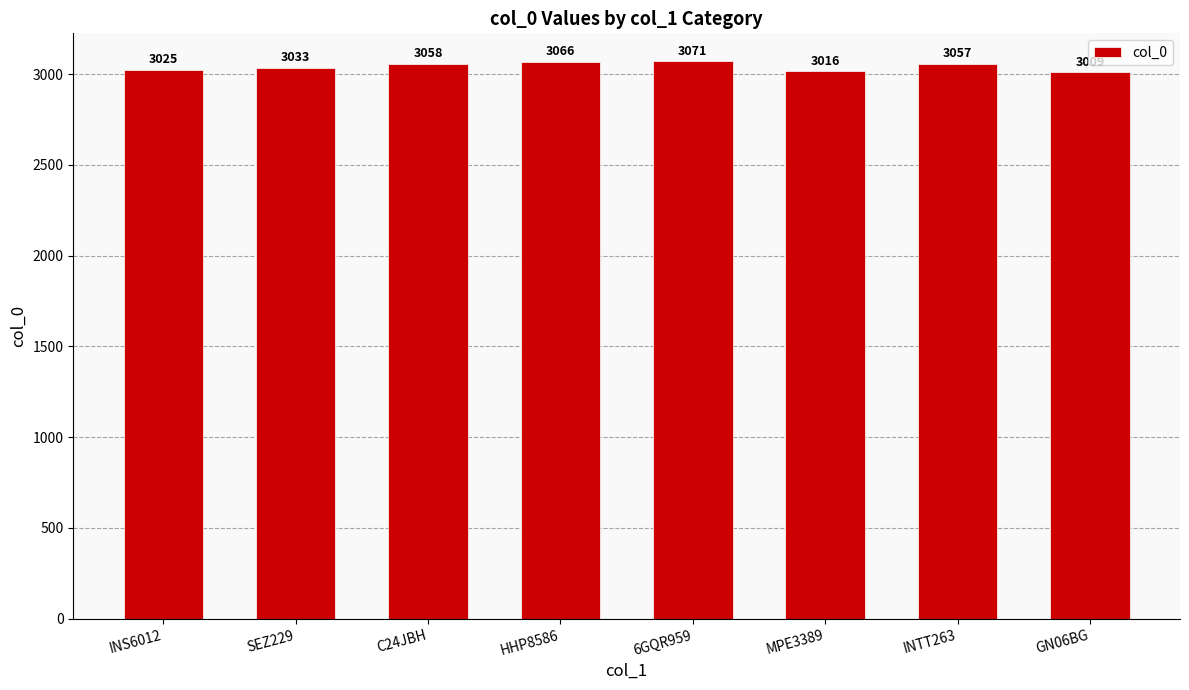

What value does the data have at HHP8586?

3066